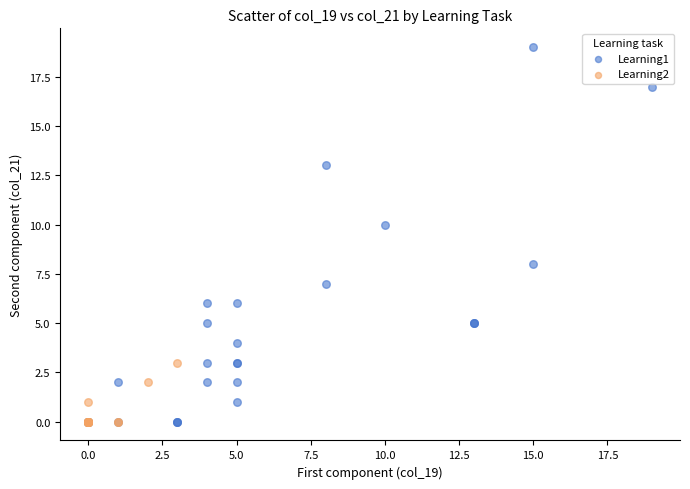

Which series reaches the maximum Y coordinate?

Learning1